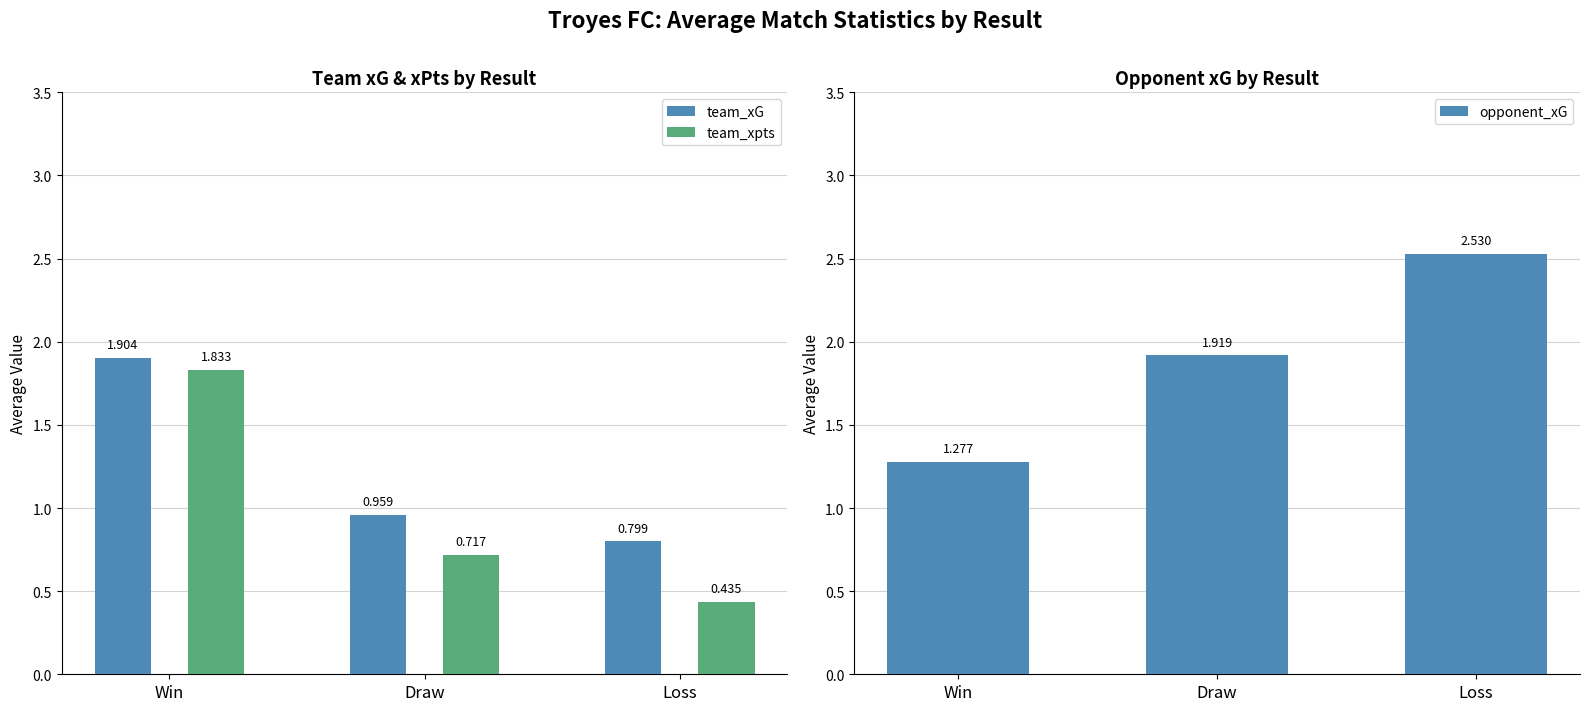

What is the label of the 1st bar from the left?

Win